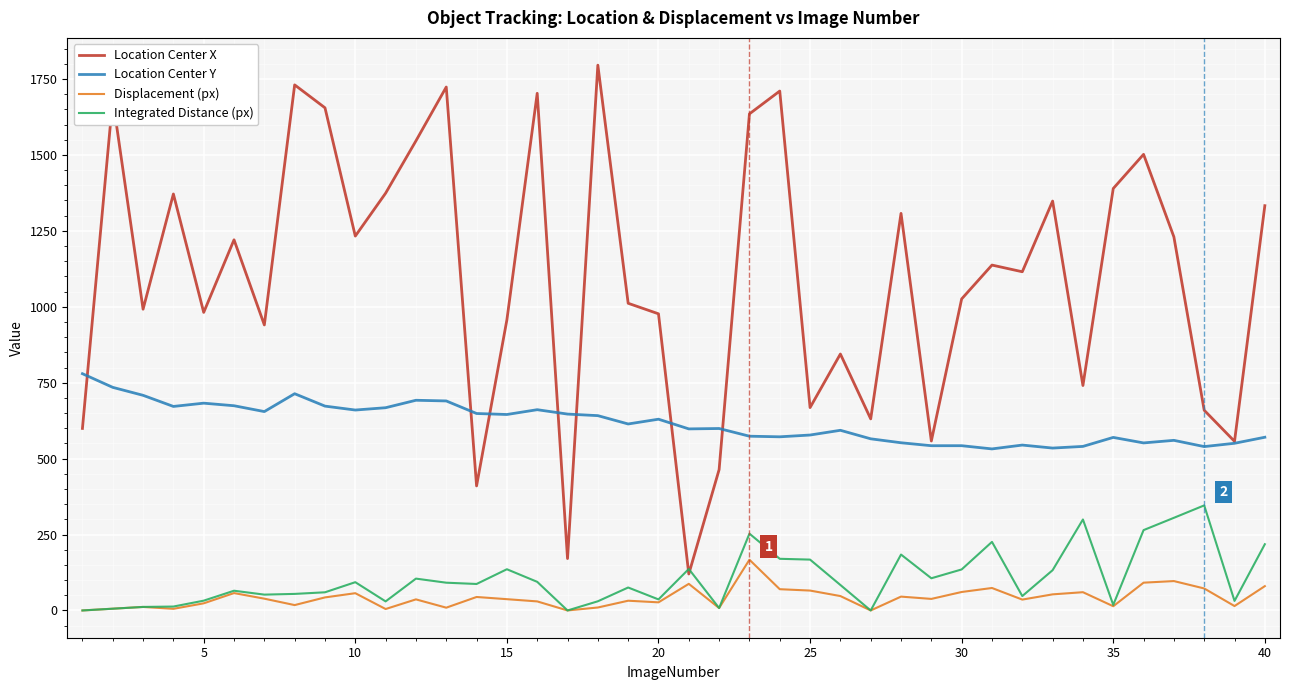

In Location Center X, how many points are lower than both neighbors (excluding endpoints)?

13